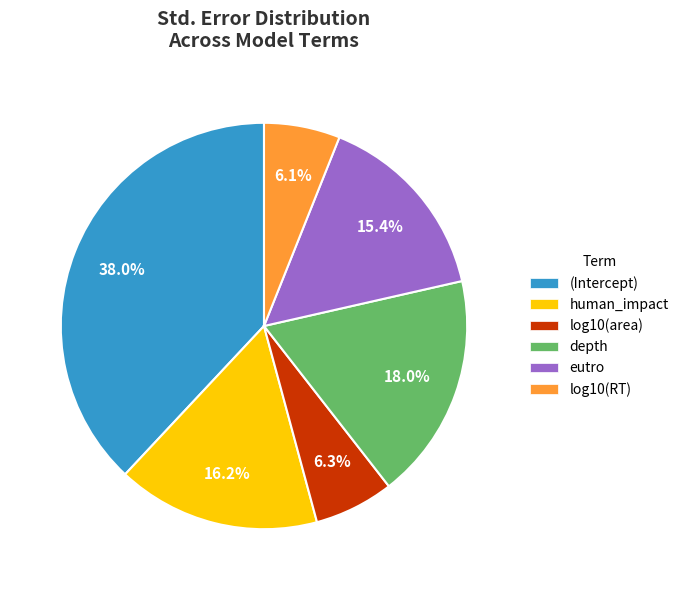

Do human_impact and log10(area) together represent more than half of the pie?

No